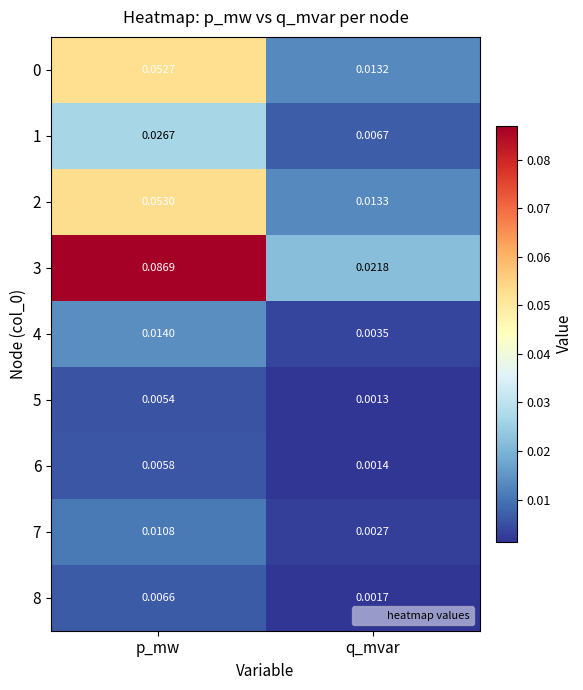

Which series has the largest range (max minus min)?

3